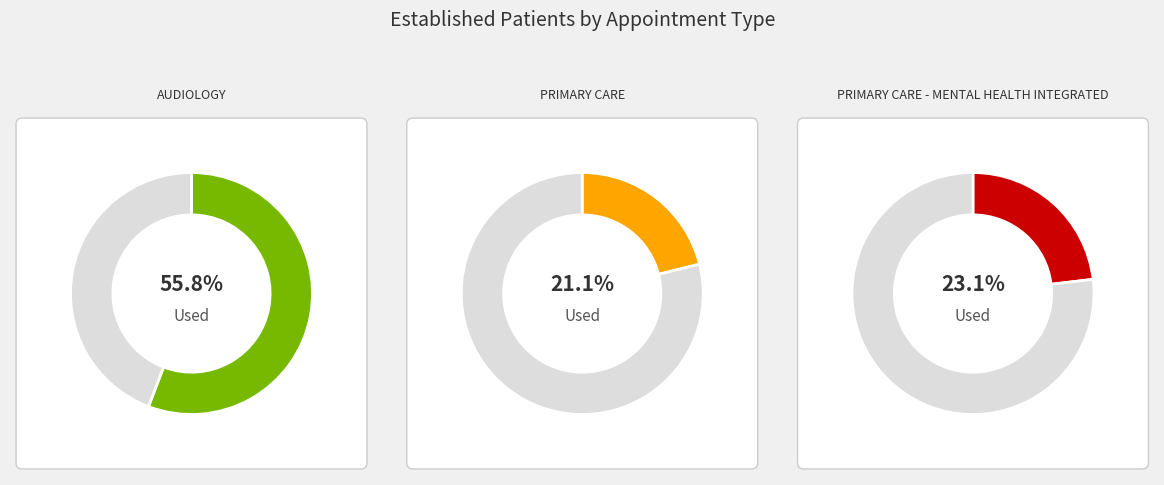

Between AUDIOLOGY and PRIMARY CARE - MENTAL HEALTH INTEGRATED, which is larger?

AUDIOLOGY